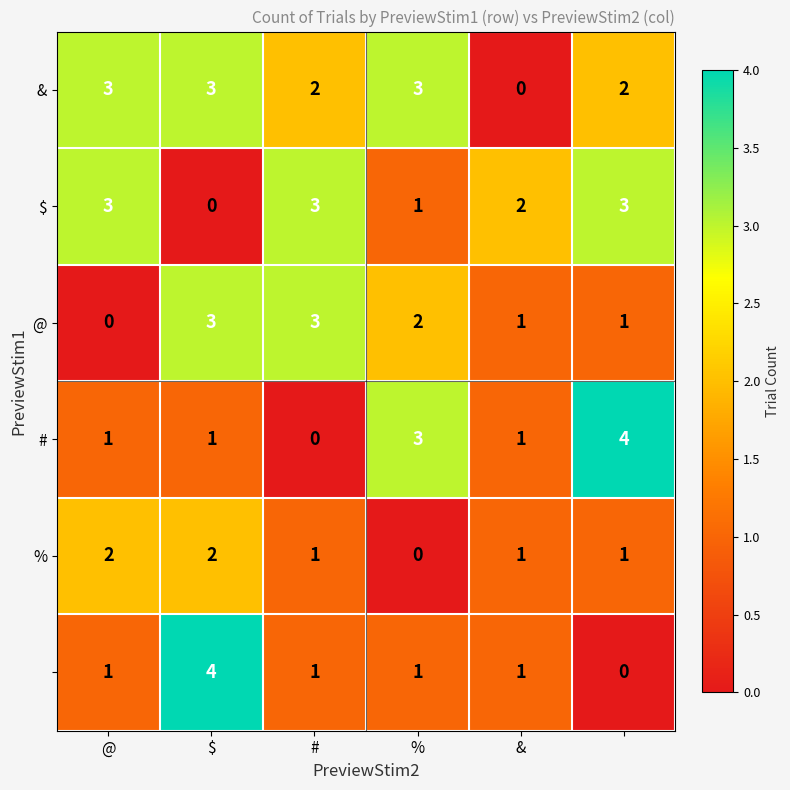

At how many categories does at least one series exceed 0?

6